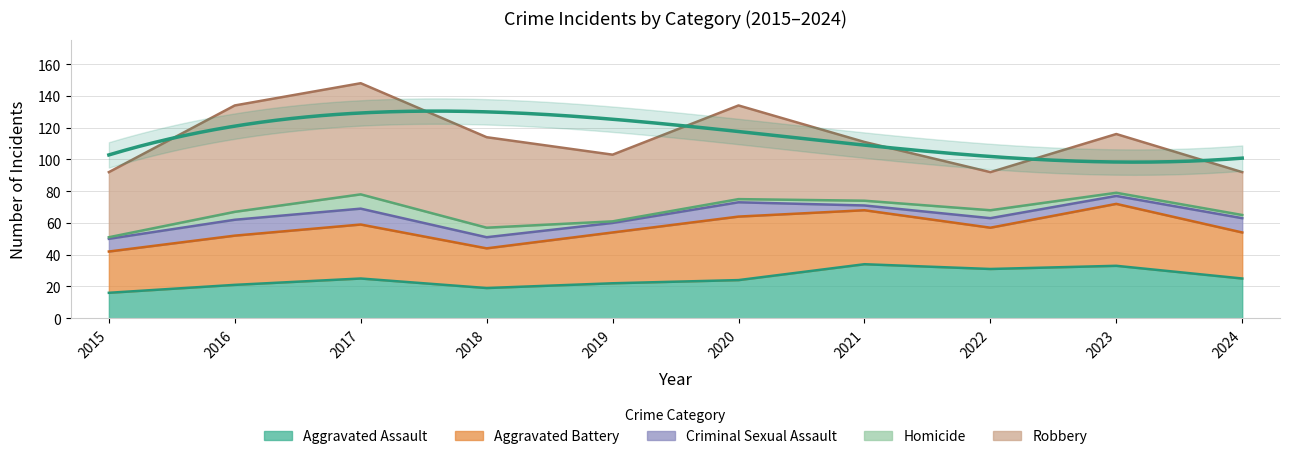

How many values in the Aggravated Assault series exceed 25?

3